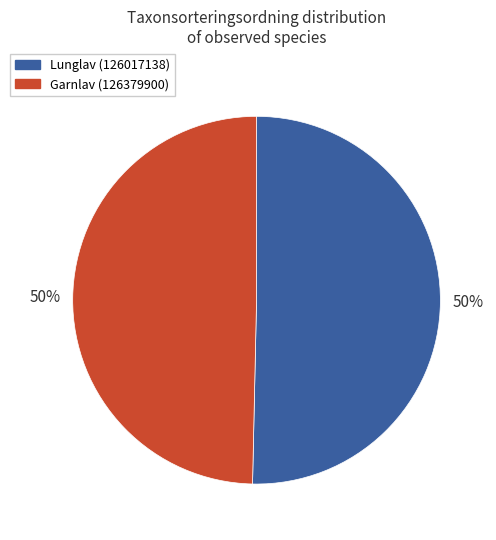

Count the number of slices in the pie.

2